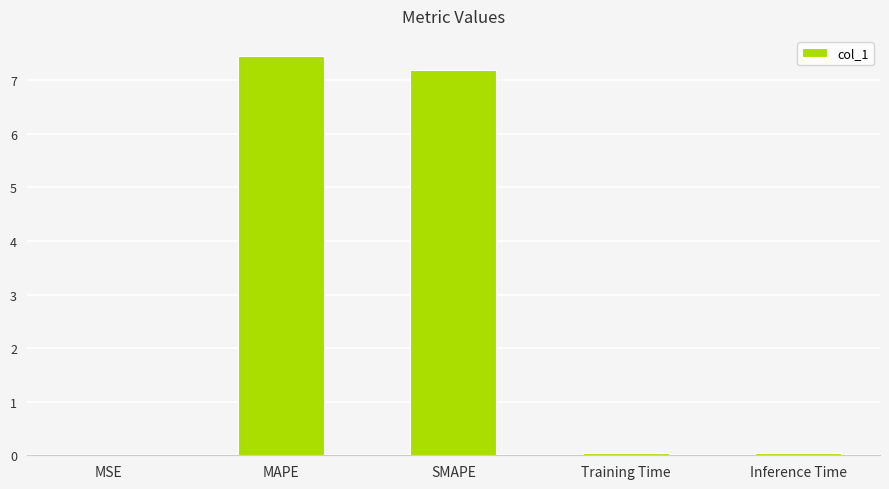

The value at MAPE is 7.5. True or false?

True